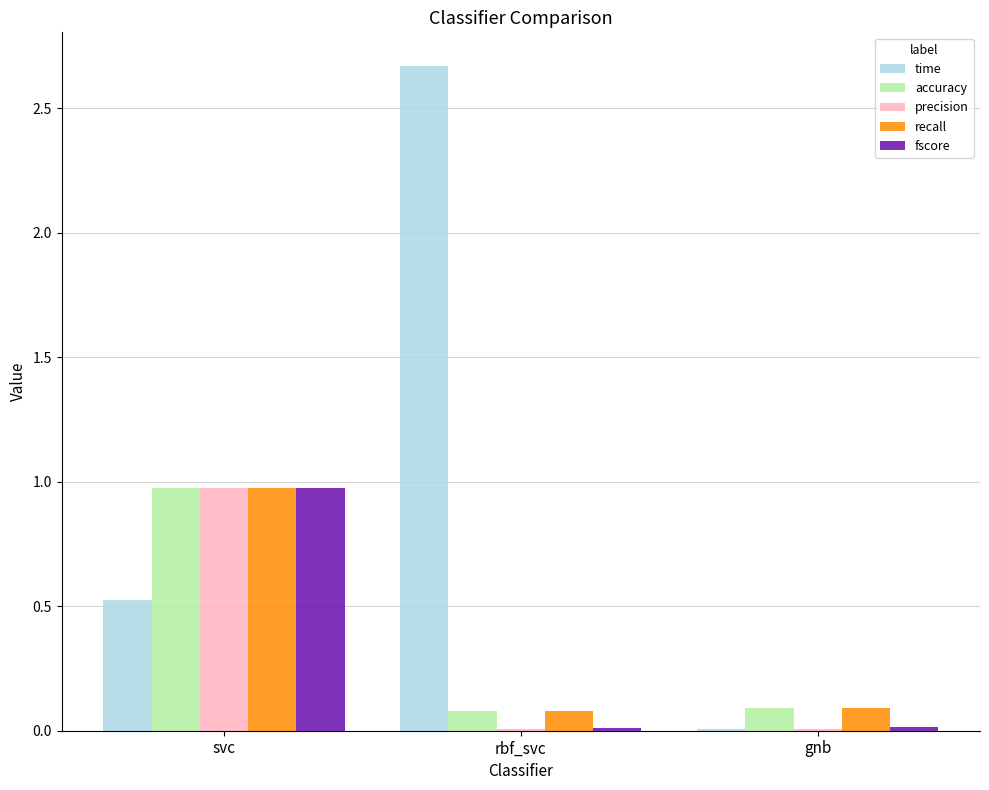

At which category is the sum across all series the highest?

svc